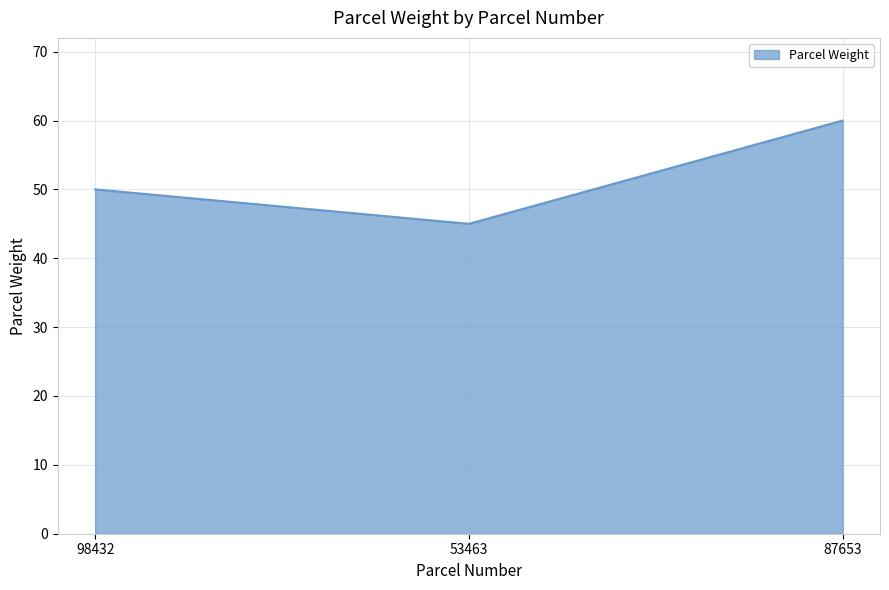

How many lines are shown in the chart?

1